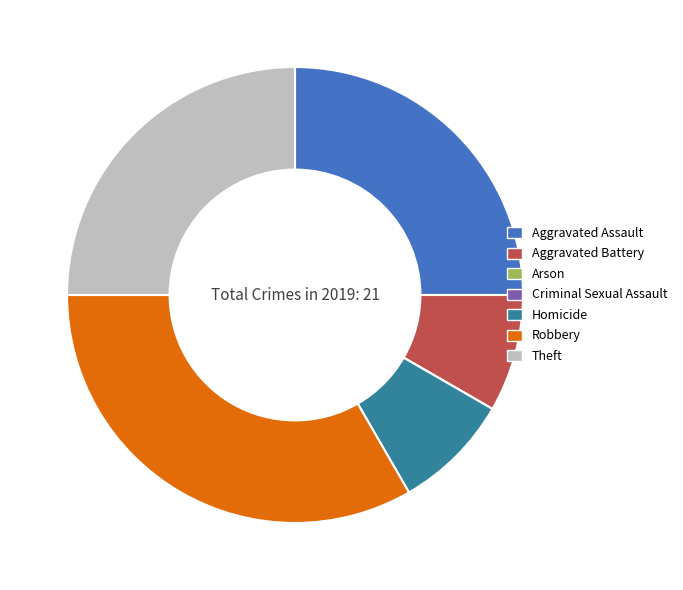

Is the sum of Aggravated Battery and Homicide greater than half?

No